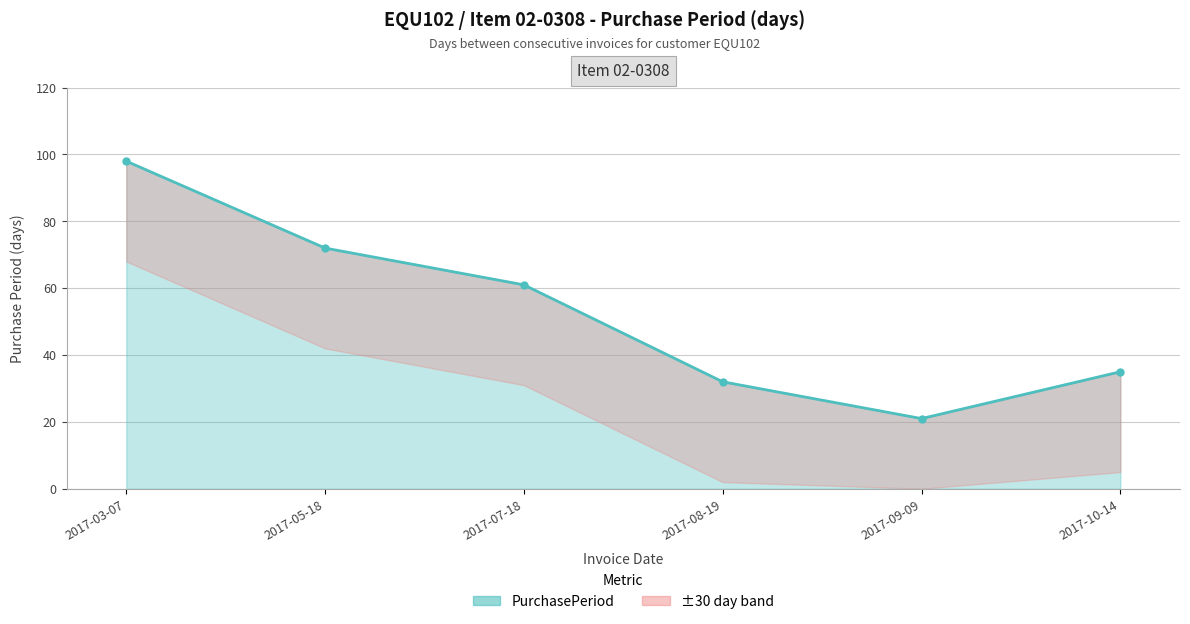

List the labels in order of value, smallest first.

2017-09-09, 2017-08-19, 2017-10-14, 2017-07-18, 2017-05-18, 2017-03-07